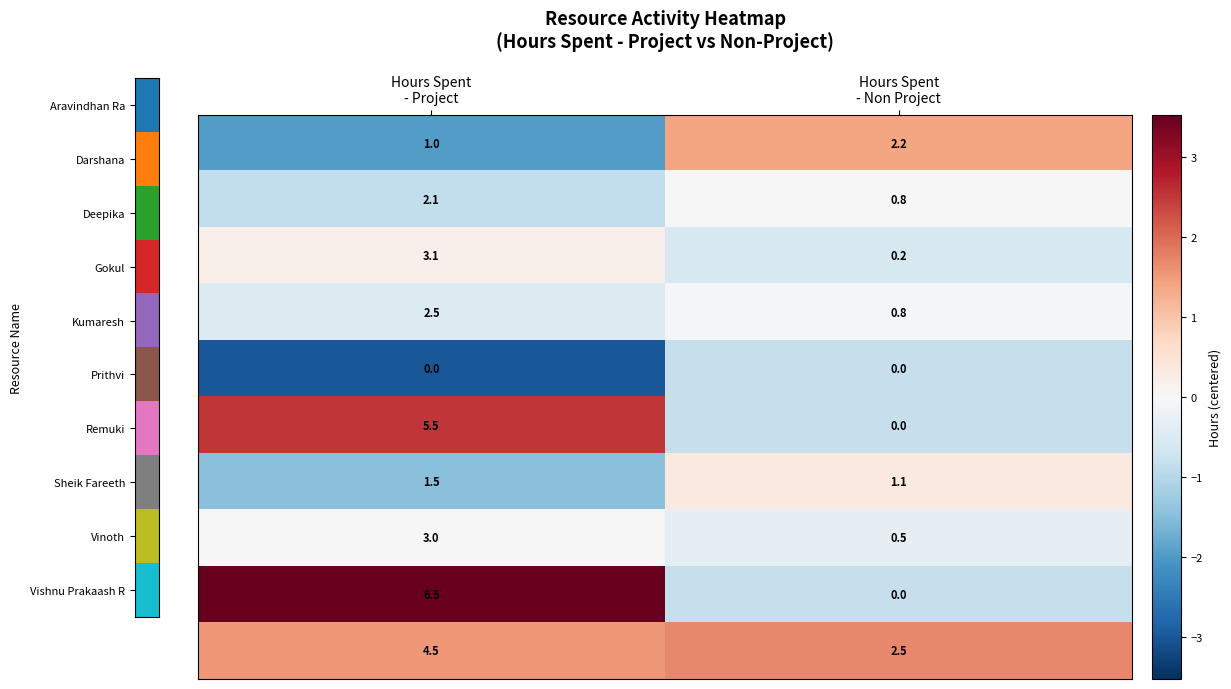

What is the maximum value shown in the chart?

6.5